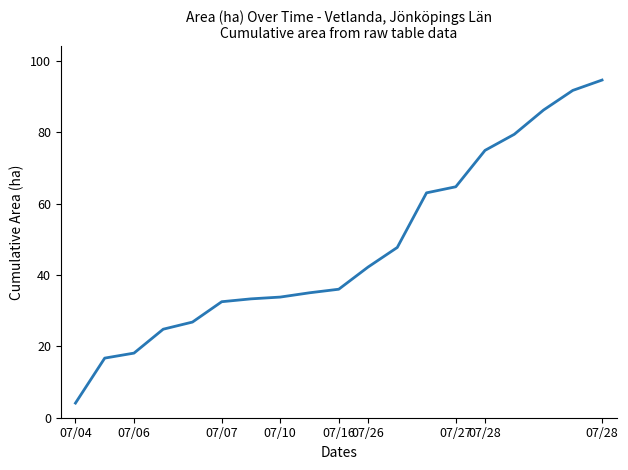

What is the smallest value displayed?

4.1